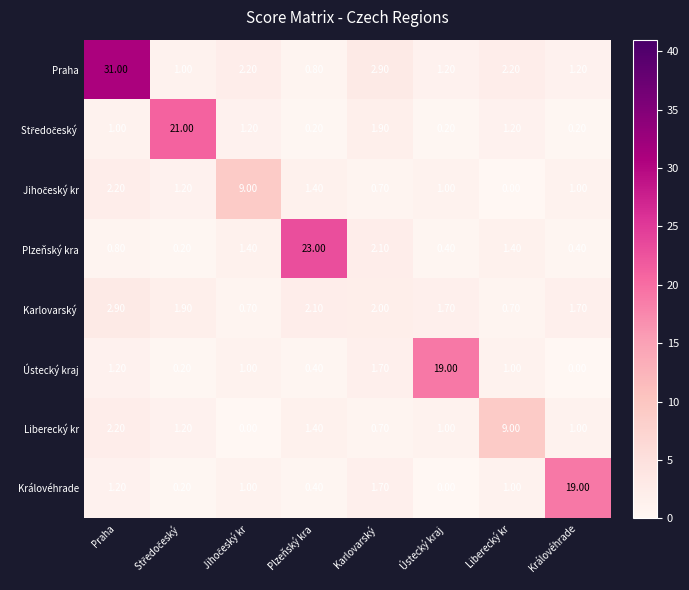

What is the difference between the highest and lowest values at Ústecký kraj?

19.0